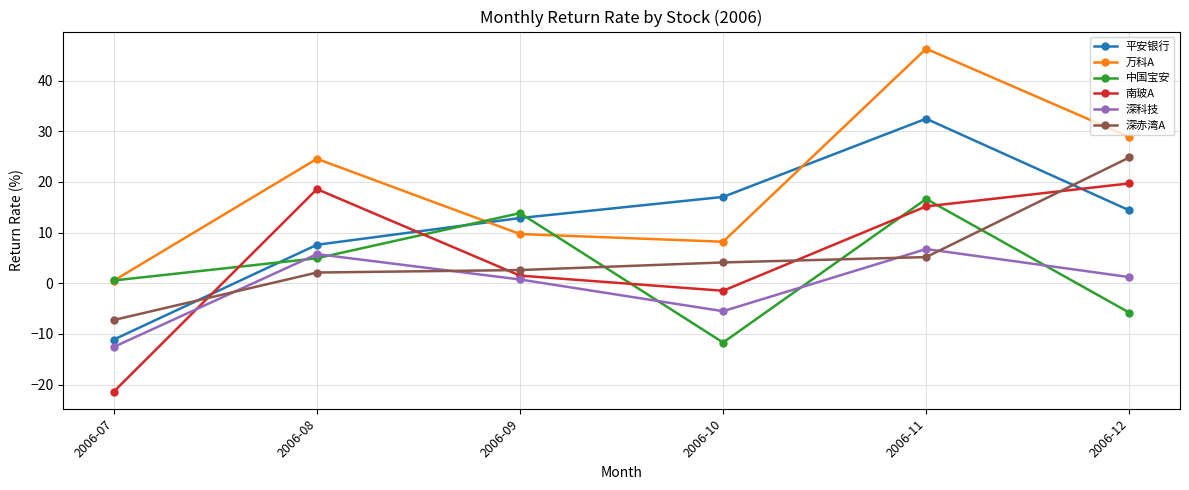

What is the difference between the maximum and minimum values in the 深科技 series?

19.3